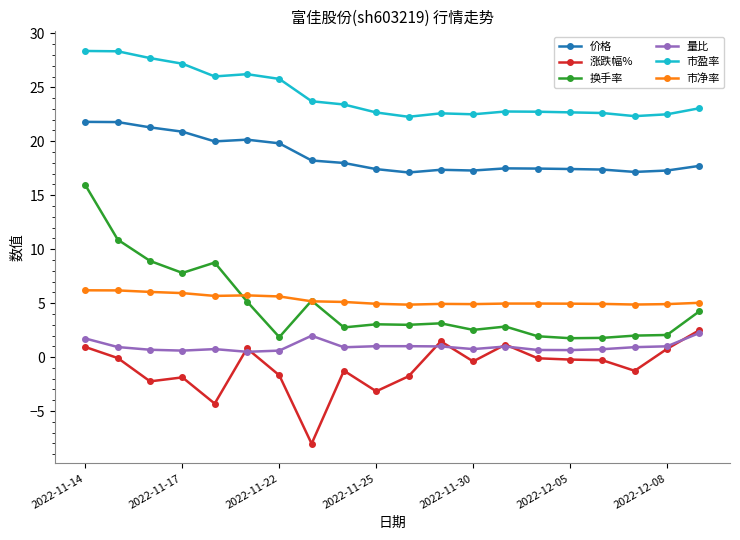

What is the difference between the maximum and minimum values in the 市净率 series?

1.3